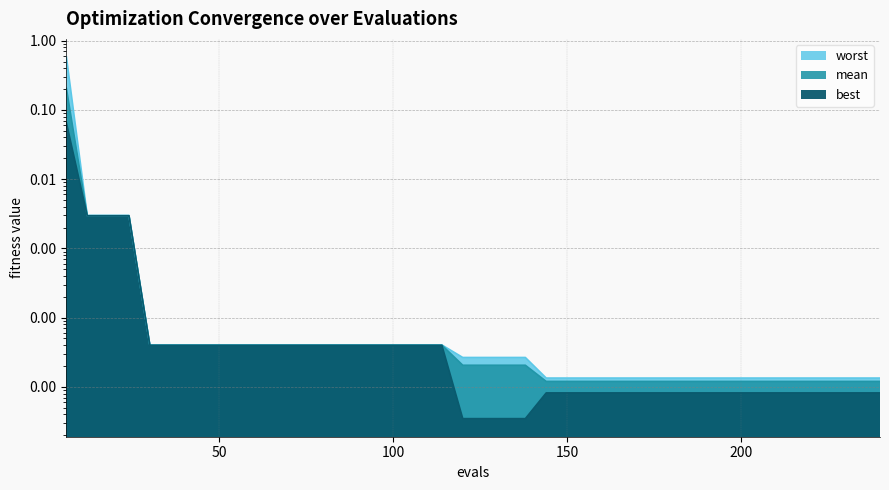

Which series has the largest total across all categories?

worst